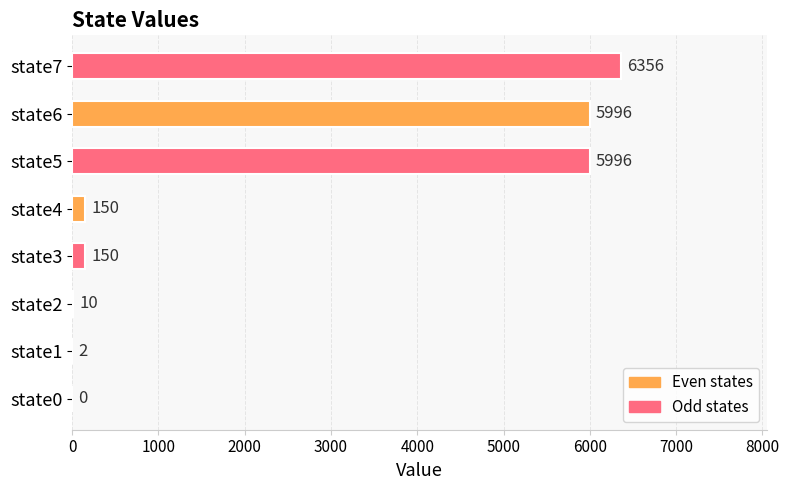

What is the change in value from state3 to state7?

+6206